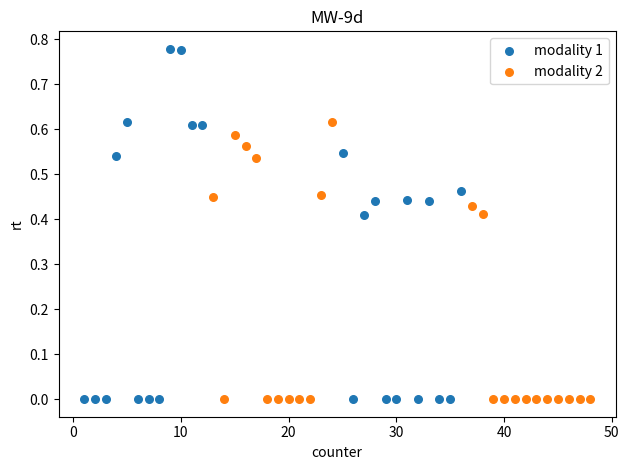

What are all the series names shown in the legend?

modality 1, modality 2